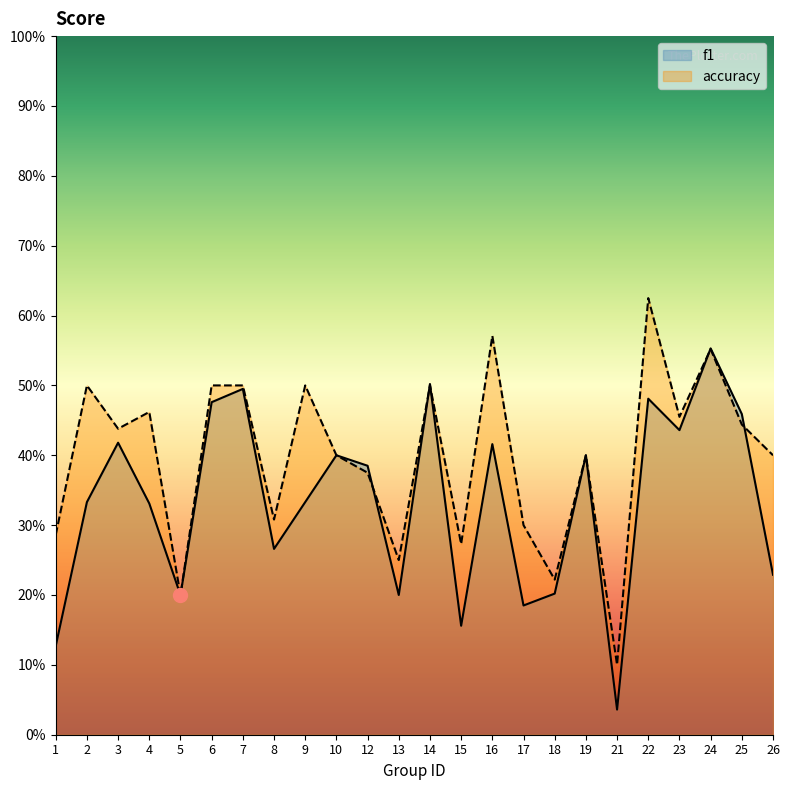

What is the value of the f1 point at the 24th from the left?

0.2